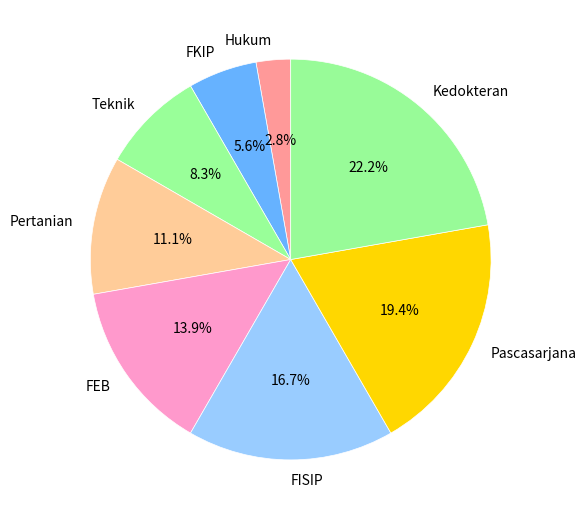

What percentage is the FKIP slice, to the nearest percent?

6%